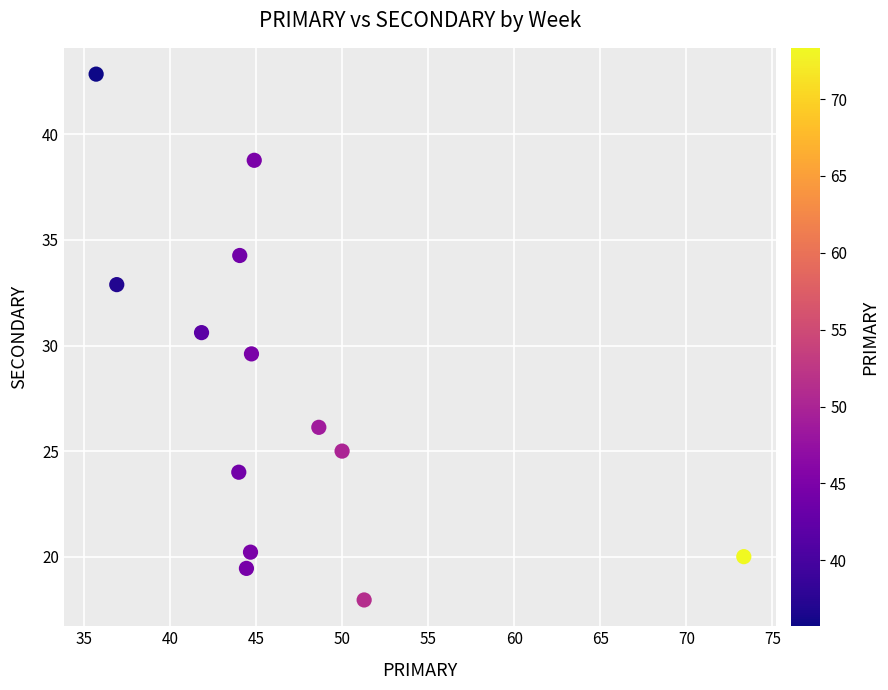

What is the range of X values (max minus min)?

37.6